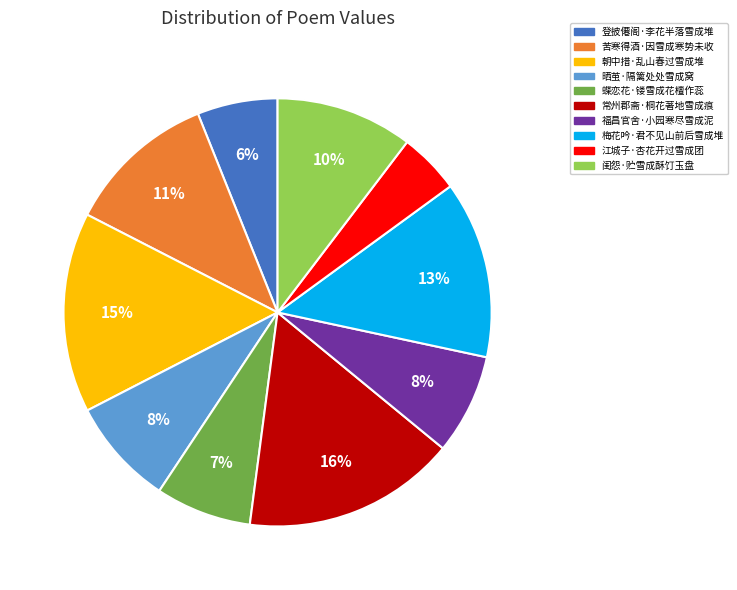

Count the number of slices in the pie.

10